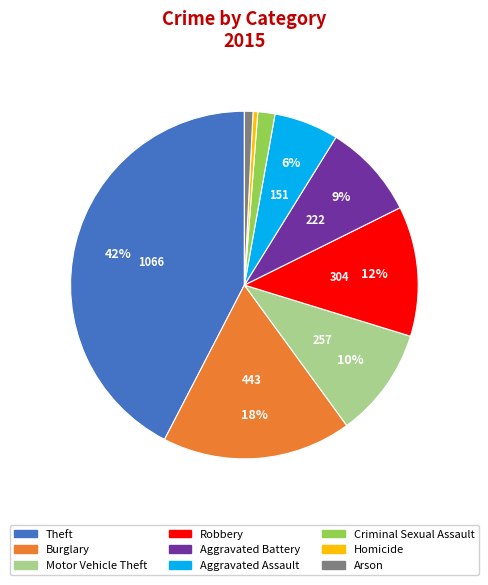

How many slices are in this pie chart?

9